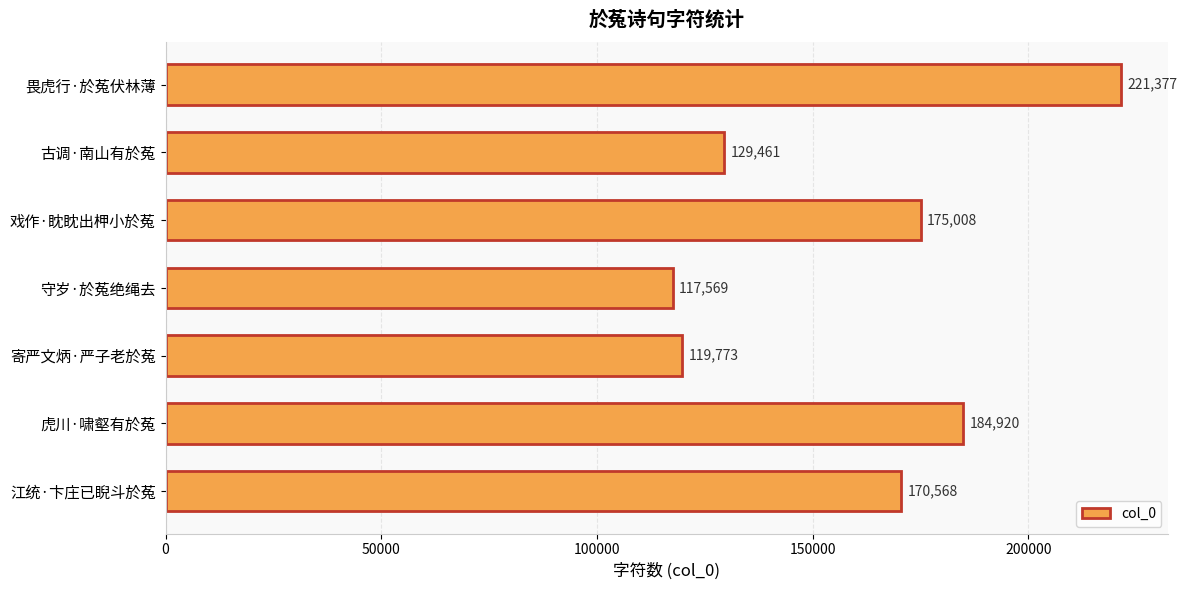

How many distinct data groups are displayed?

1